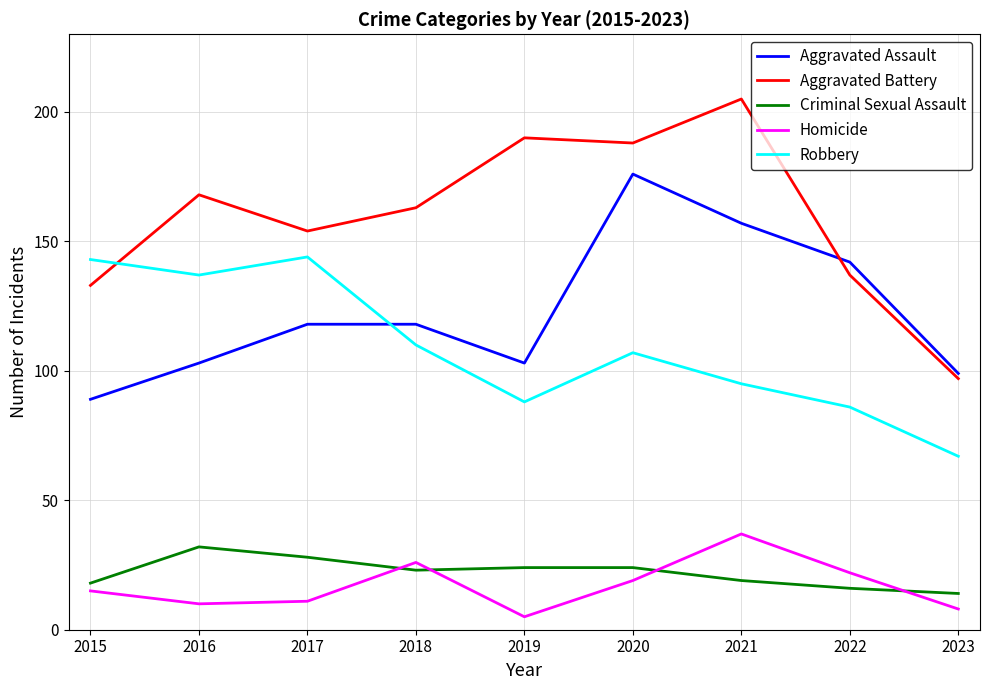

At which label is Aggravated Battery closest to 151?

2017